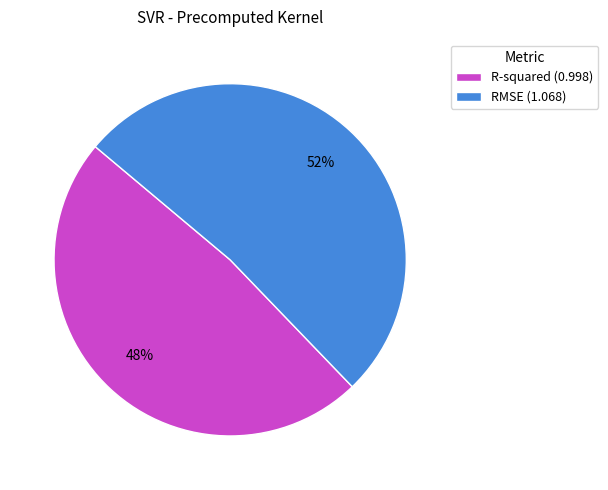

Is it true that R-squared is 40% of the pie?

False